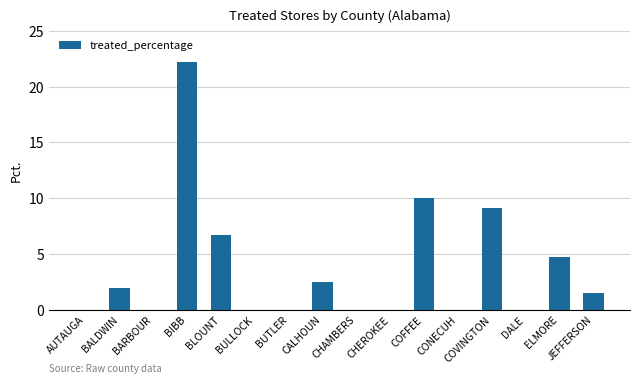

True or false: the data shows 4.8 at ELMORE.

True